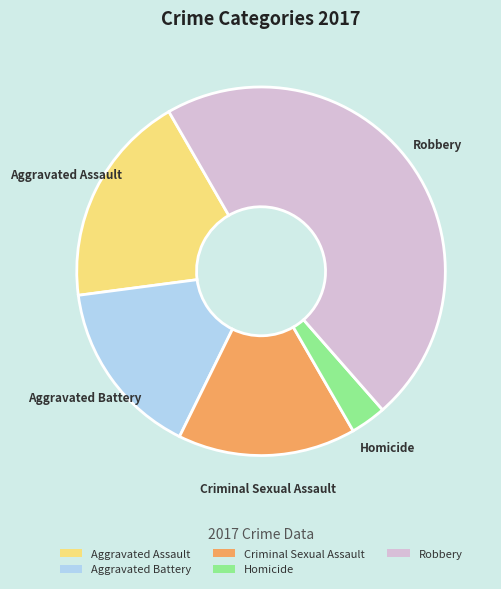

Which category has the biggest portion of the pie?

Robbery